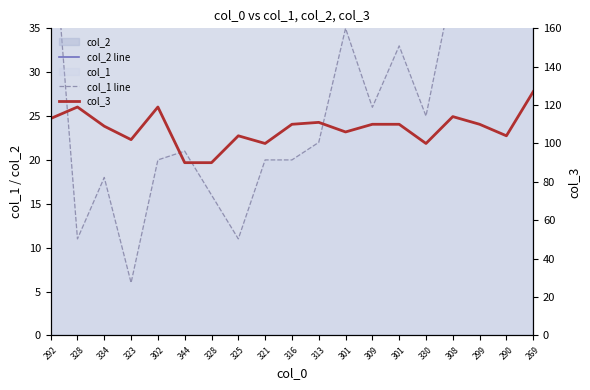

Is the value of col_3 at 334 greater than the value of col_2 line at 290?

Yes